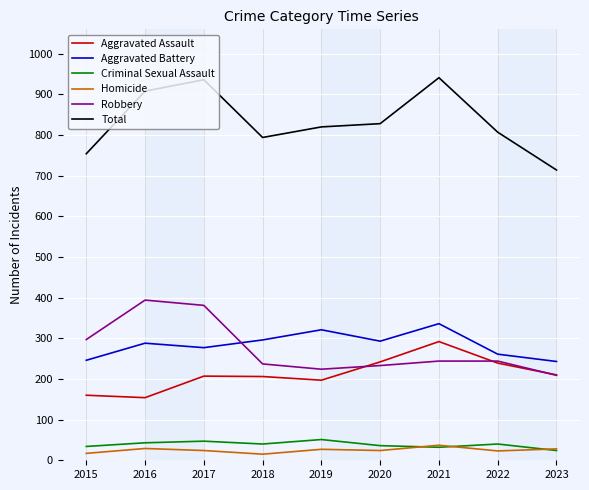

What is the spread (max minus min) of values at 2022?

784